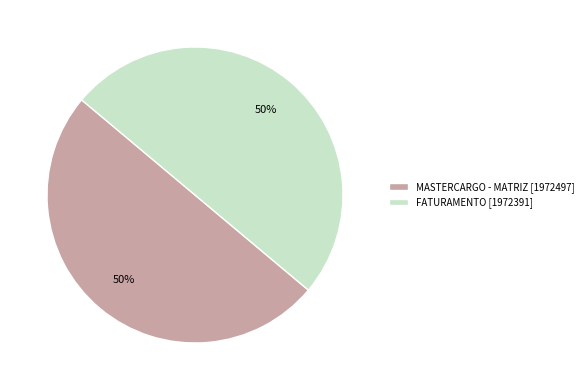

What percentage is the MASTERCARGO - MATRIZ [1972497] slice, to the nearest percent?

50%